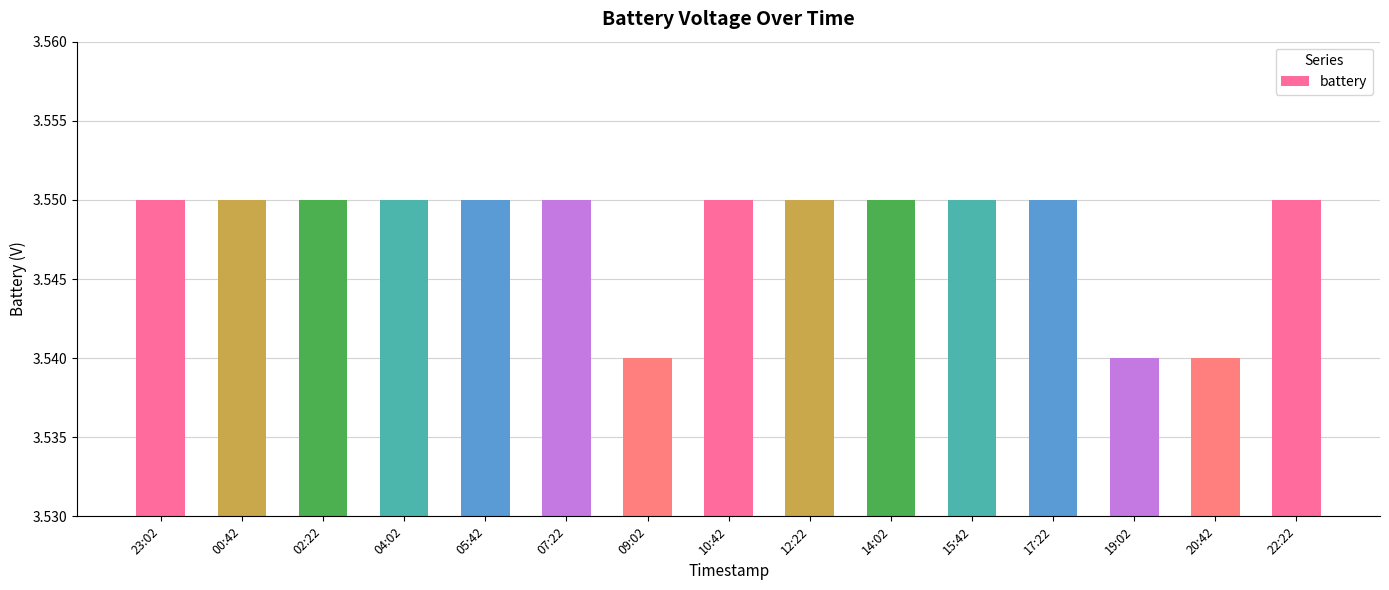

What is the label of the 7th bar from the right?

12:22